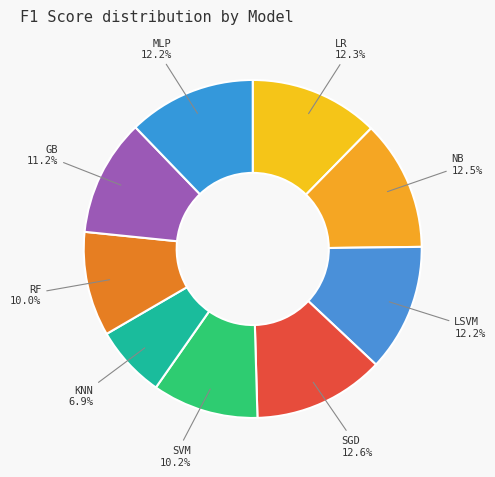

Combined, what portion of the pie is LSVM and SGD?

24.8%